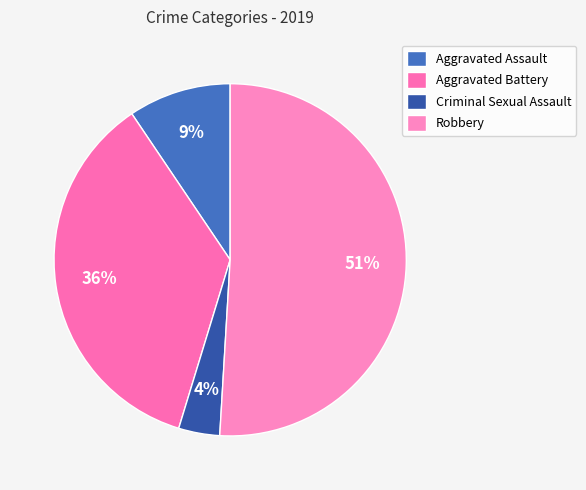

How many segments does this pie chart have?

4